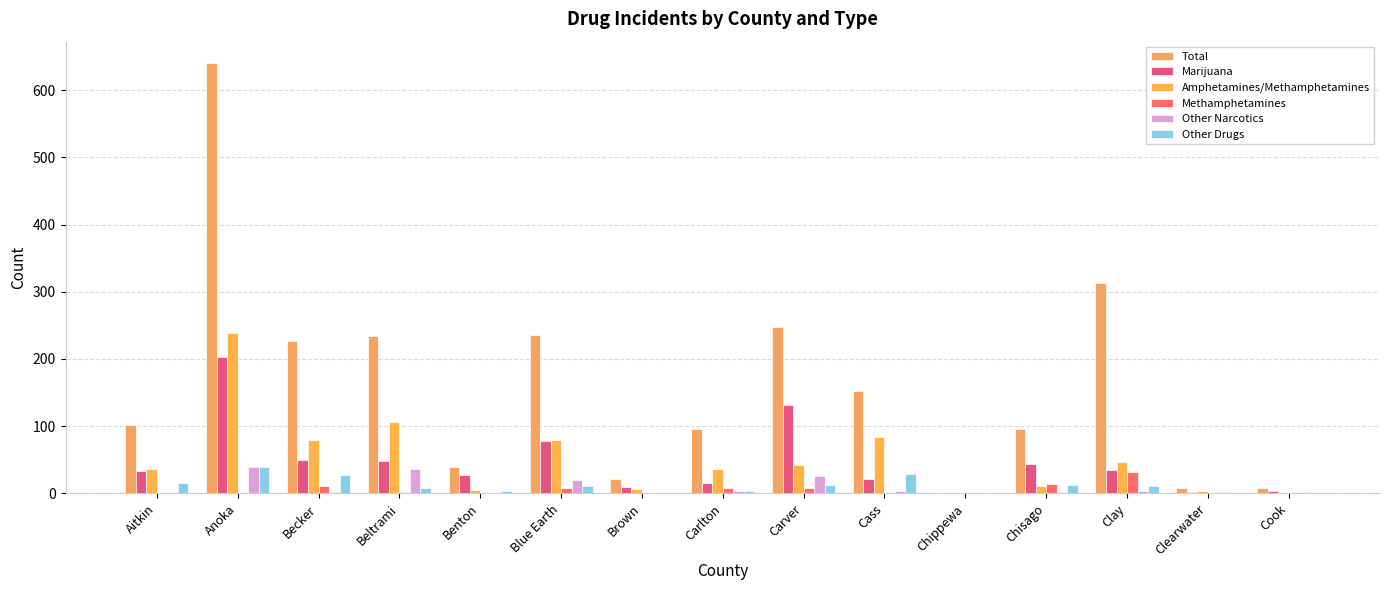

What value does the Total series have at Aitkin?

102